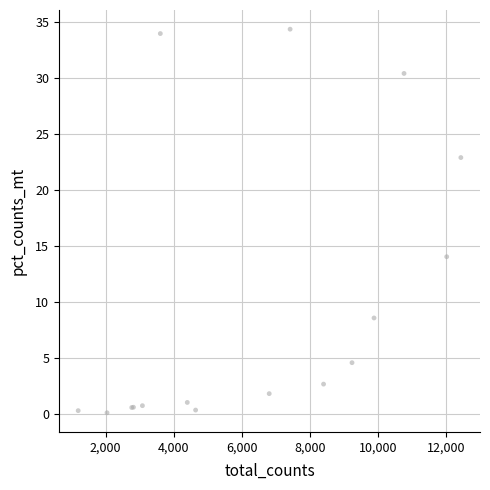

What Y value in the scatter plot is closest to 17?

14.1